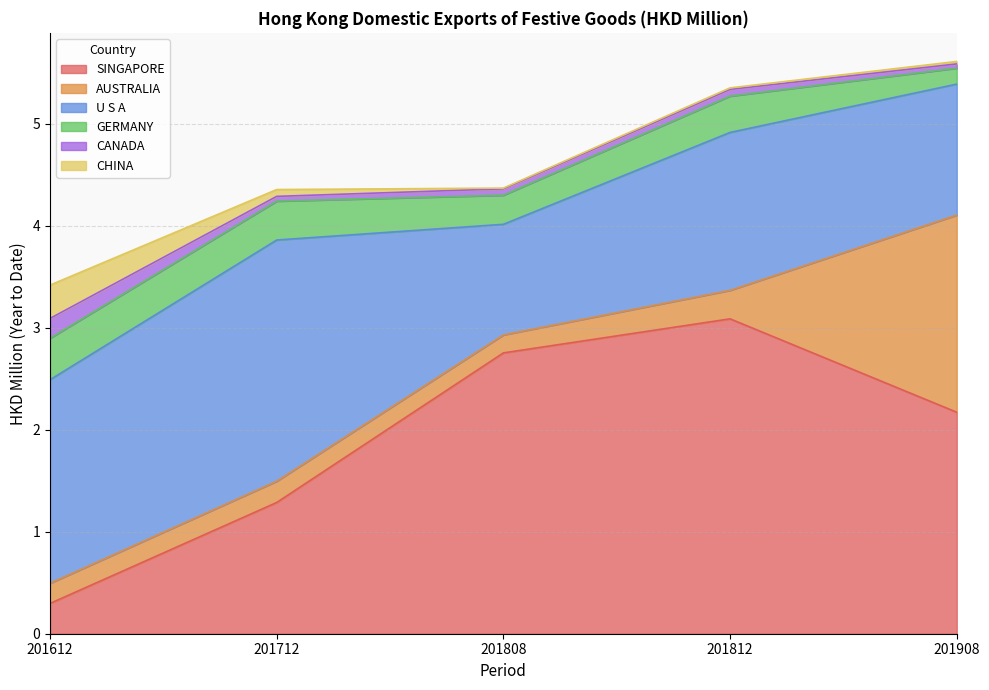

What is the difference between the AUSTRALIA values at 201812 and 201908?

1.7